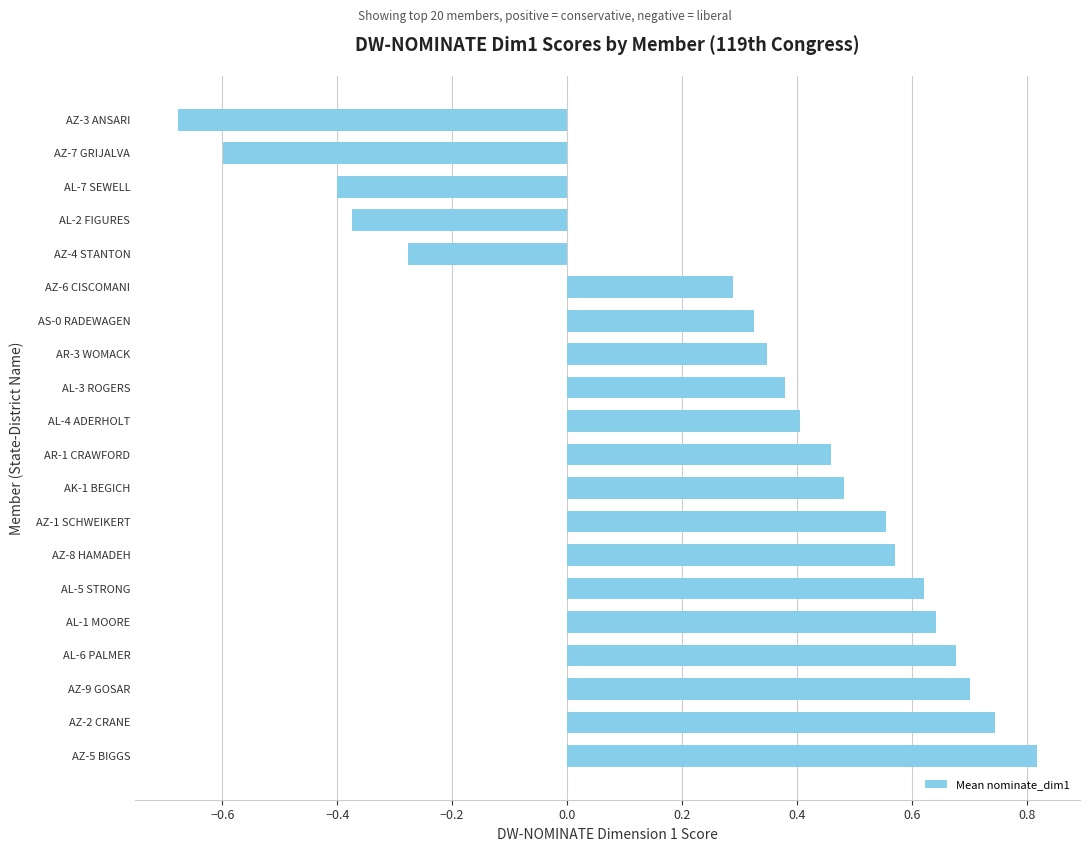

What is the change in value from AZ-9 GOSAR to AZ-3 ANSARI?

-1.4